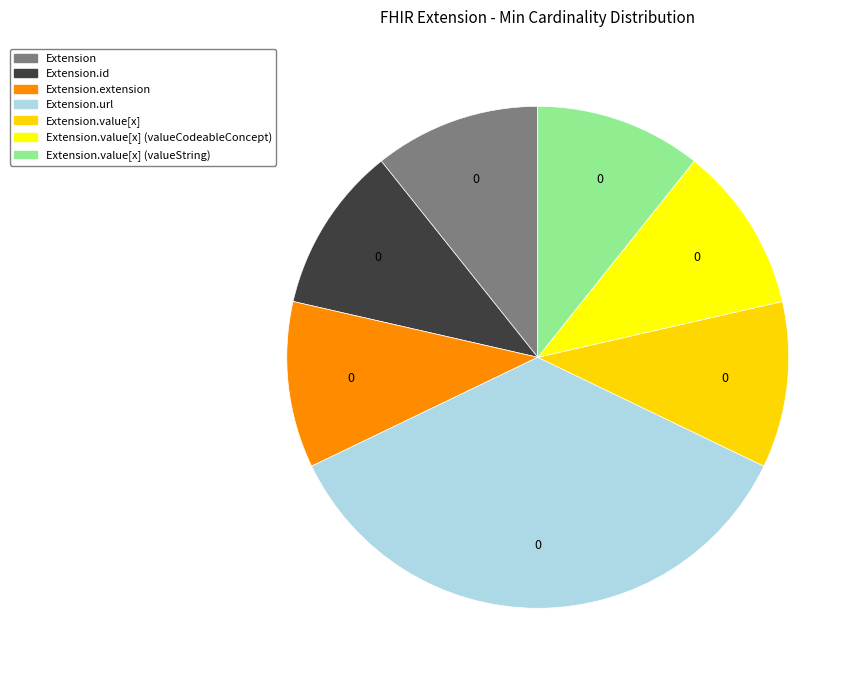

Rank the categories by value from highest to lowest.

Extension.url, Extension, Extension.id, Extension.extension, Extension.value[x], Extension.value[x] (valueCodeableConcept), Extension.value[x] (valueString)